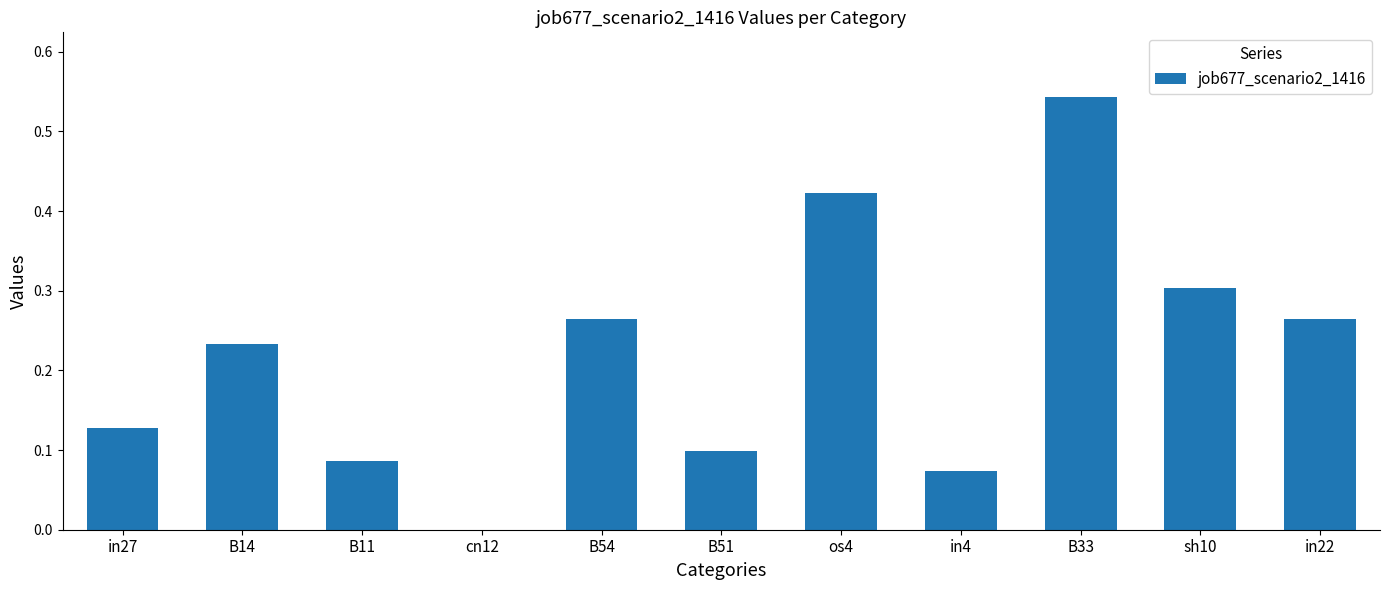

How many values are above zero?

10